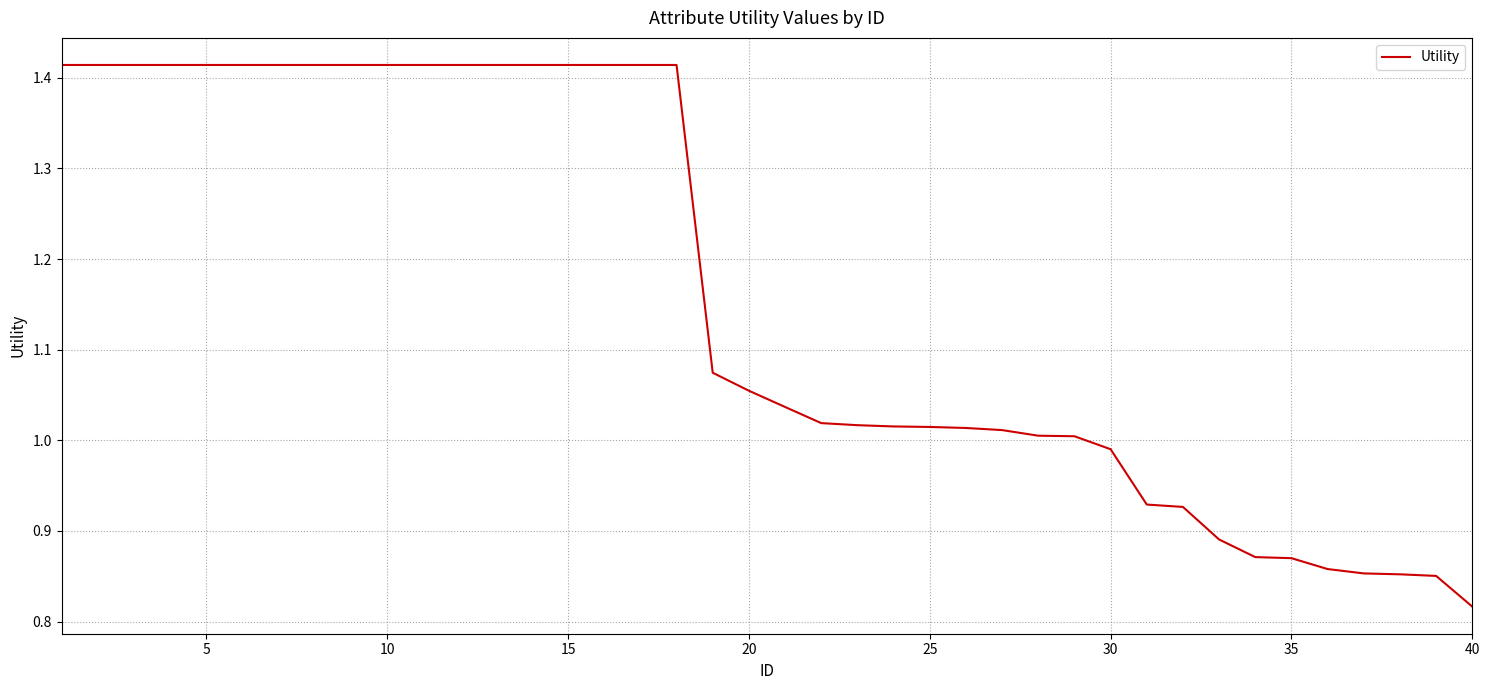

What is the difference between the maximum and minimum values?

0.6